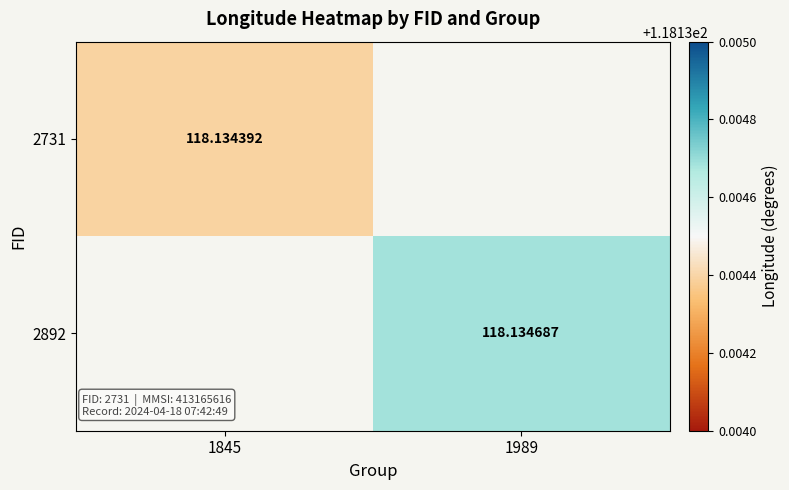

How many values in 2892 are above zero?

1